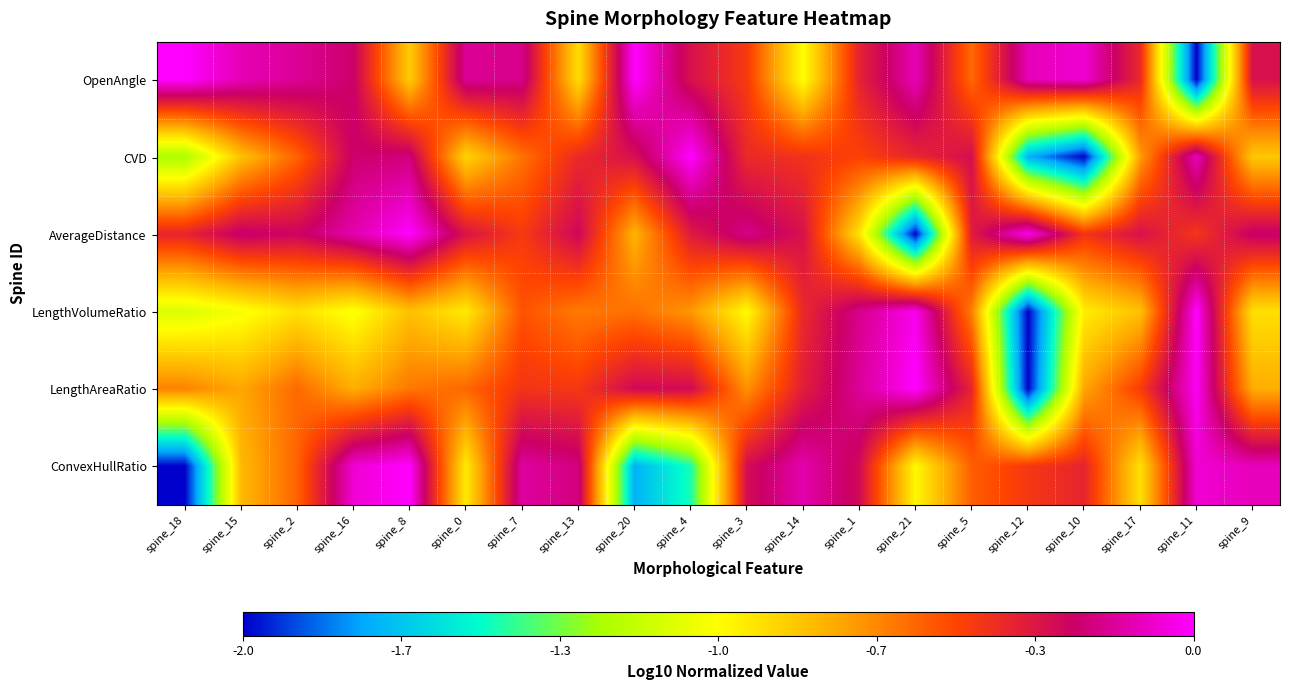

What is the total value across all series at spine_16?

-2.5